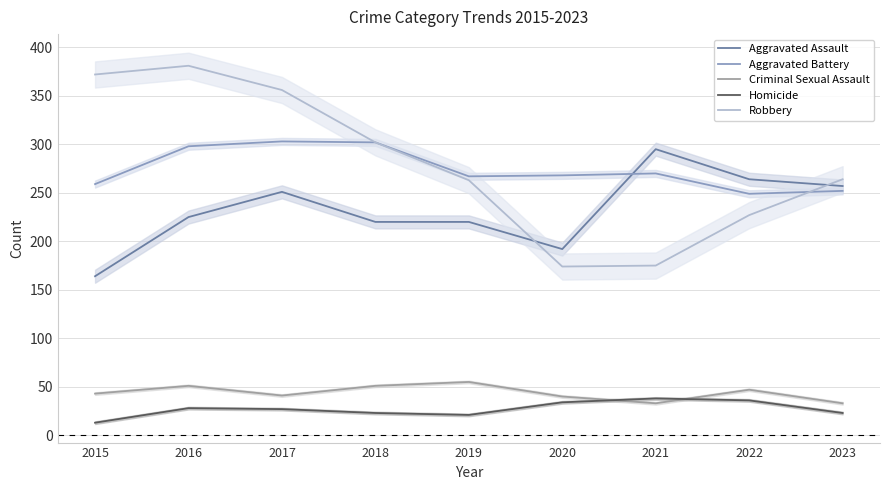

True or false: Aggravated Assault and Criminal Sexual Assault intersect in this chart.

False